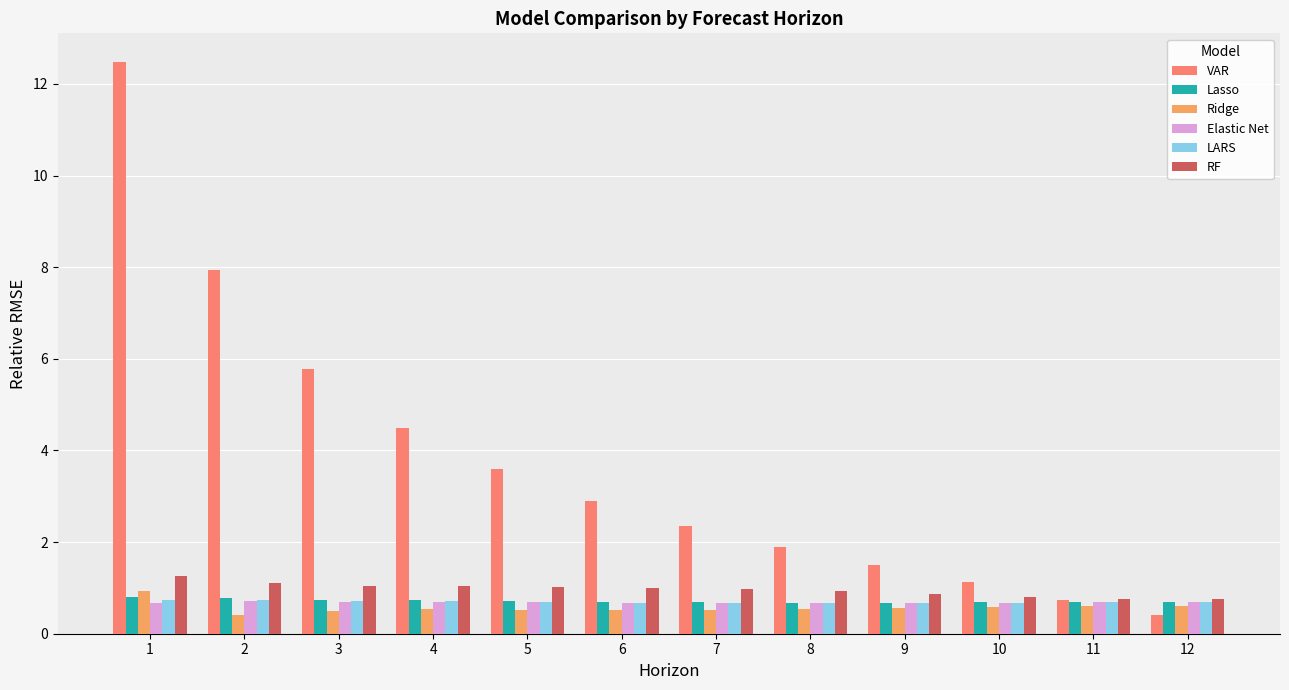

Which series has the largest total across all categories?

VAR